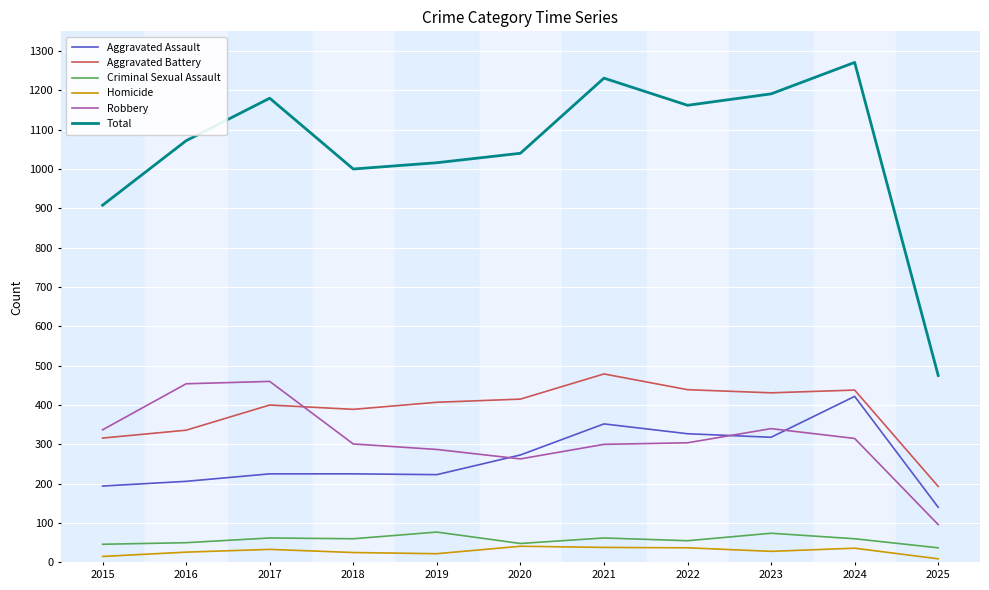

True or false: Aggravated Assault has a value of 609 at 2024.

False